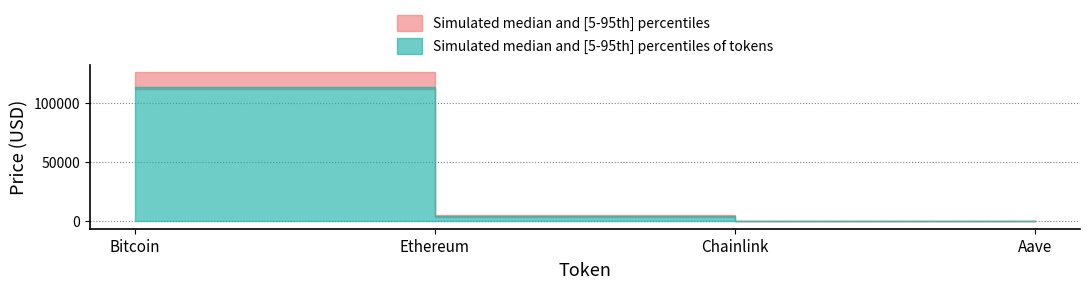

What is the sum of the price24hAgo values at Chainlink and Bitcoin?

111638.0